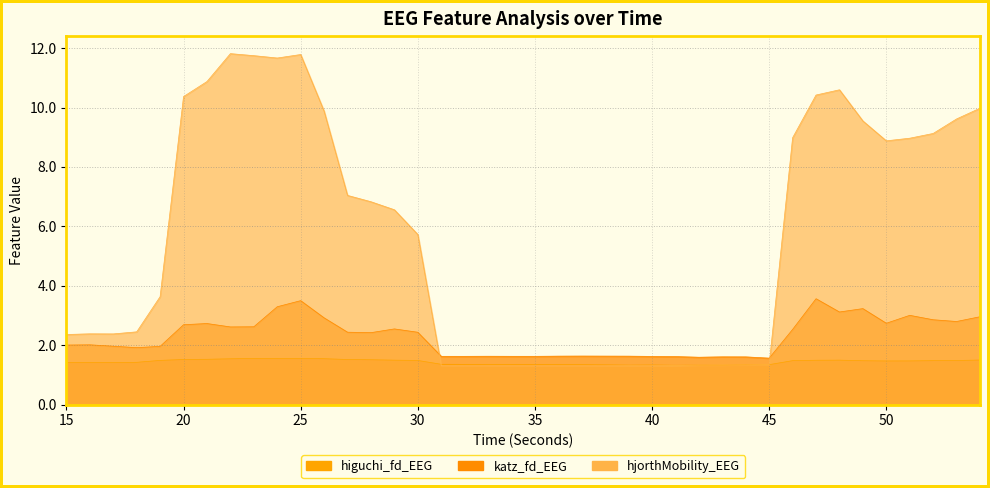

Which series has the widest spread of values?

hjorthMobility_EEG